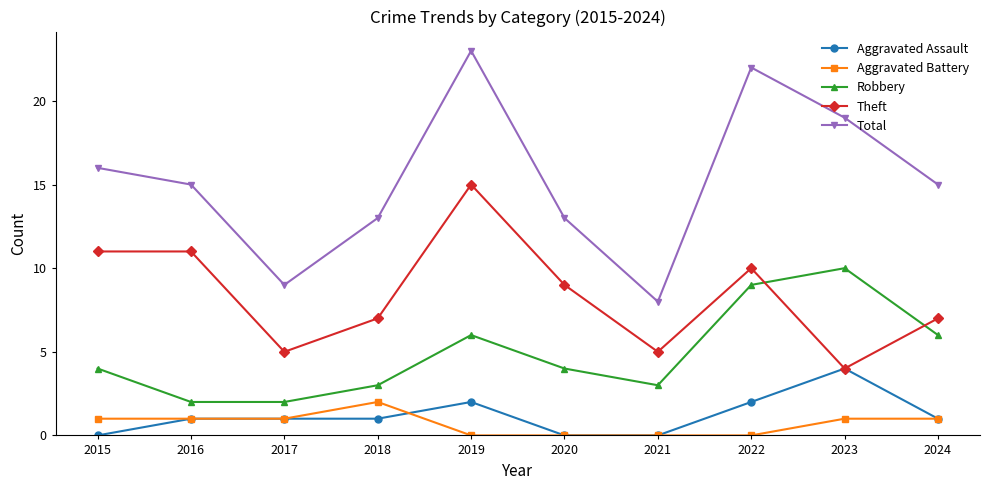

True or false: Aggravated Battery and Total cross at least once.

False